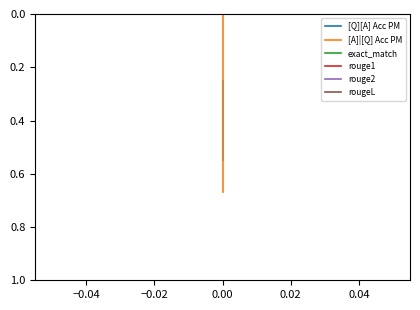

Is it true that rouge1 equals 0.0 at −0.06?

True